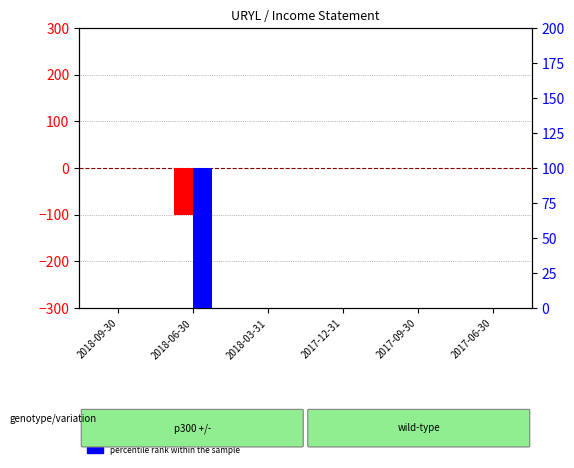

Which series has the largest range (max minus min)?

transformed count